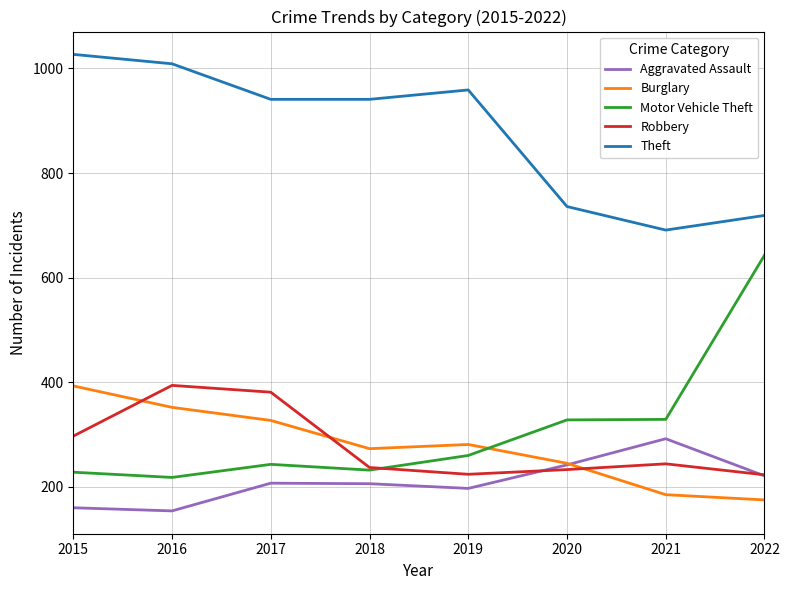

At which label is Robbery closest to 308?

2015